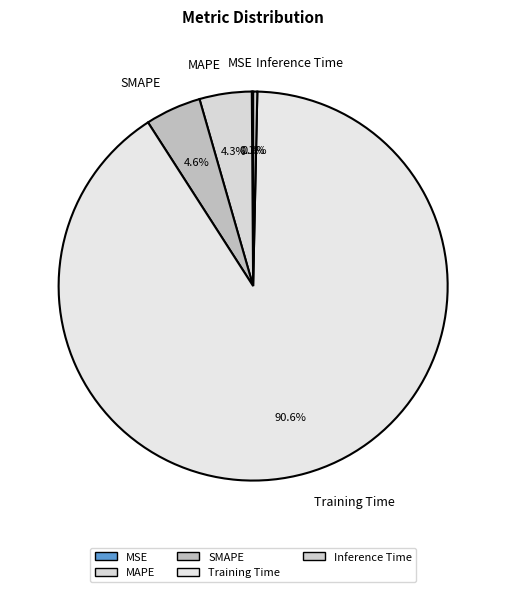

To the nearest percent, what portion does Training Time represent?

91%